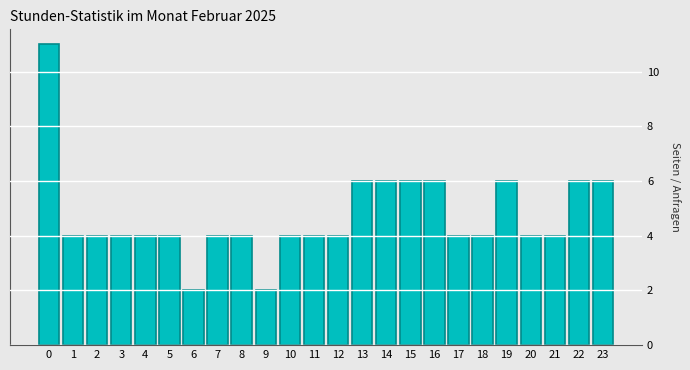

Reading right to left, list all the values displayed in this chart.

6	6	4	4	6	4	4	6	6	6	6	4	4	4	2	4	4	2	4	4	4	4	4	11